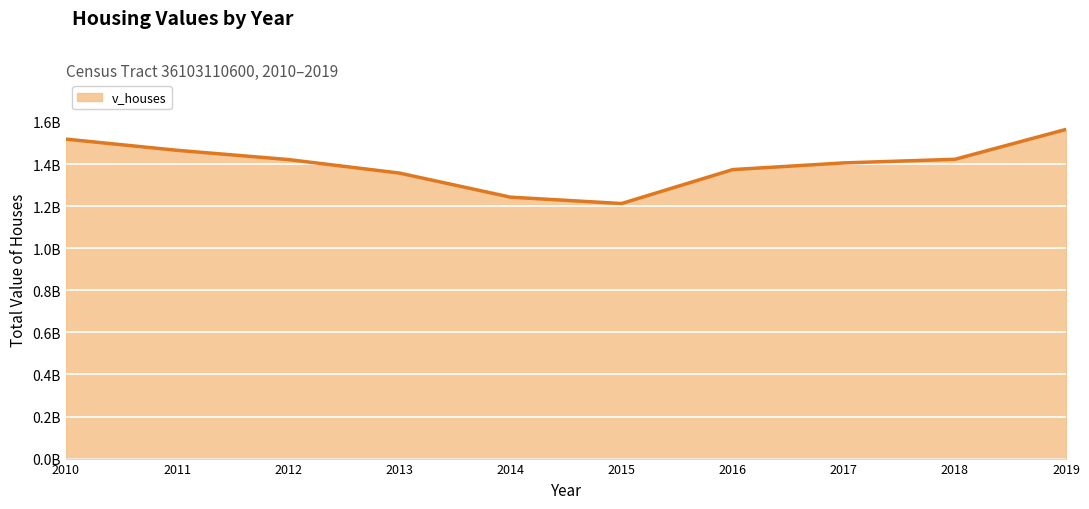

The value at 2016 is 1373410000. True or false?

True